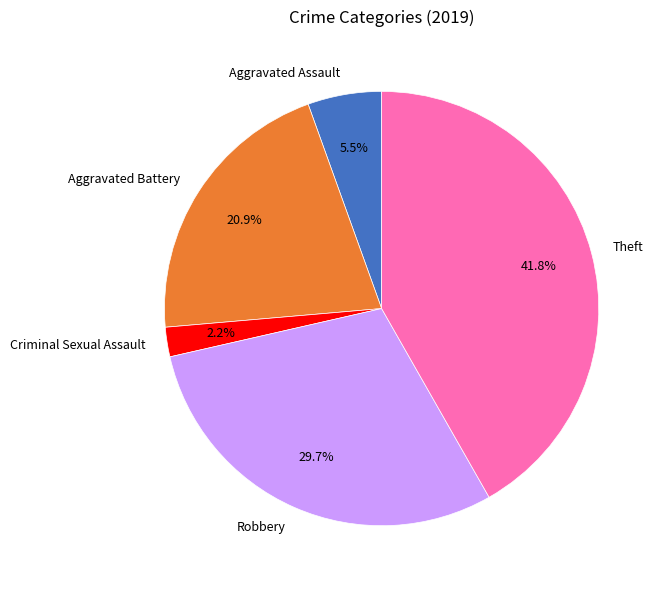

Which slice is the smallest?

Criminal Sexual Assault